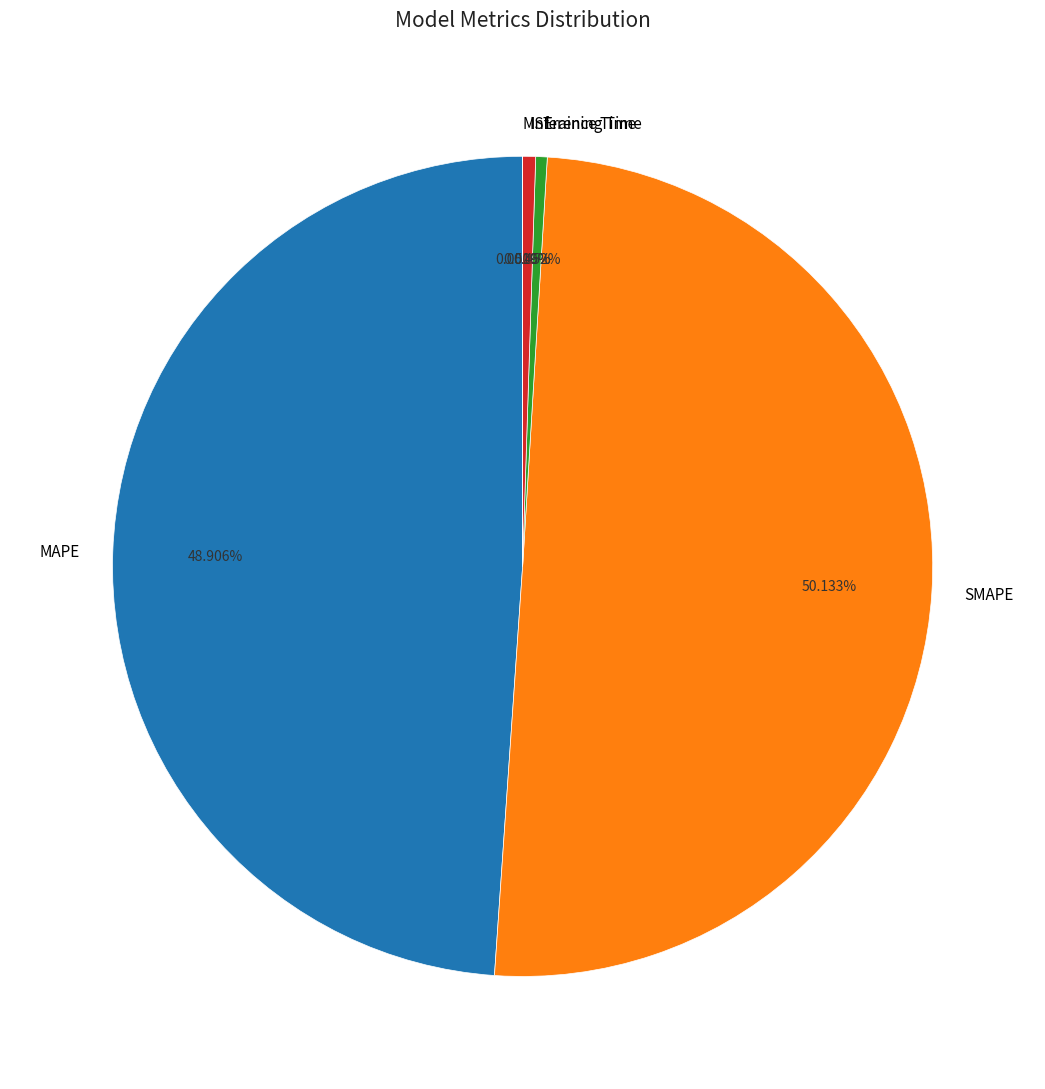

What percentage is the MAPE slice, to the nearest percent?

49%